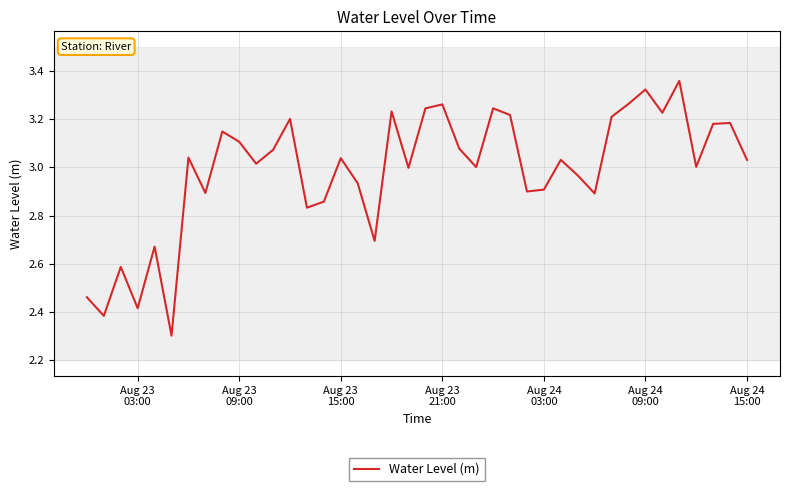

What is the smallest value displayed?

2.3